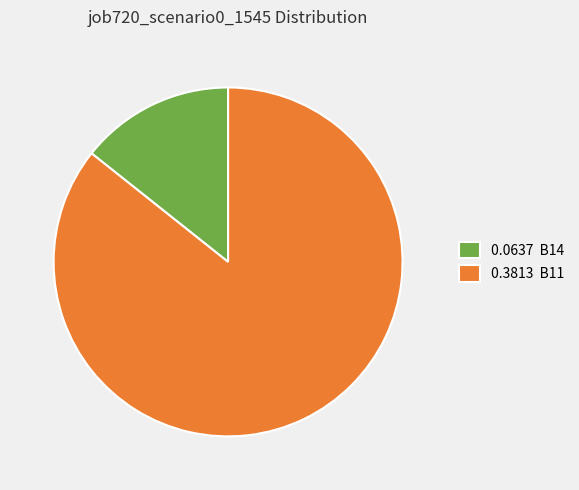

Is it true that 0.3813 B11 is 91% of the pie?

False